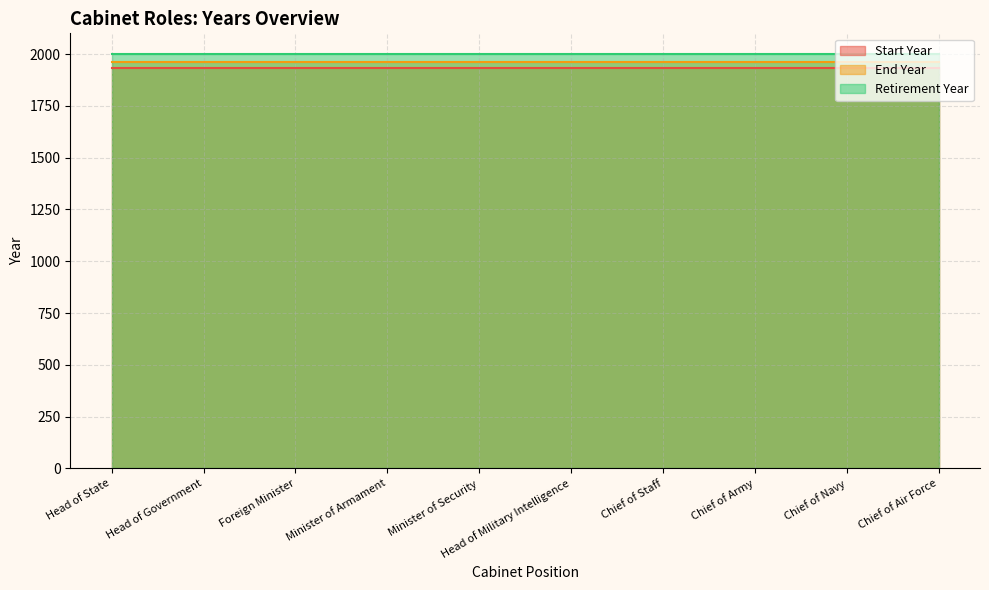

Reading right to left, list all the values displayed in this chart.

Start Year: Chief of Air Force=1933	Chief of Navy=1933	Chief of Army=1933	Chief of Staff=1933	Head of Military Intelligence=1933	Minister of Security=1933	Minister of Armament=1933	Foreign Minister=1933	Head of Government=1933	Head of State=1933
End Year: Chief of Air Force=1964	Chief of Navy=1964	Chief of Army=1964	Chief of Staff=1964	Head of Military Intelligence=1964	Minister of Security=1964	Minister of Armament=1964	Foreign Minister=1964	Head of Government=1964	Head of State=1964
Retirement Year: Chief of Air Force=1999	Chief of Navy=1999	Chief of Army=1999	Chief of Staff=1999	Head of Military Intelligence=1999	Minister of Security=1999	Minister of Armament=1999	Foreign Minister=1999	Head of Government=1999	Head of State=1999